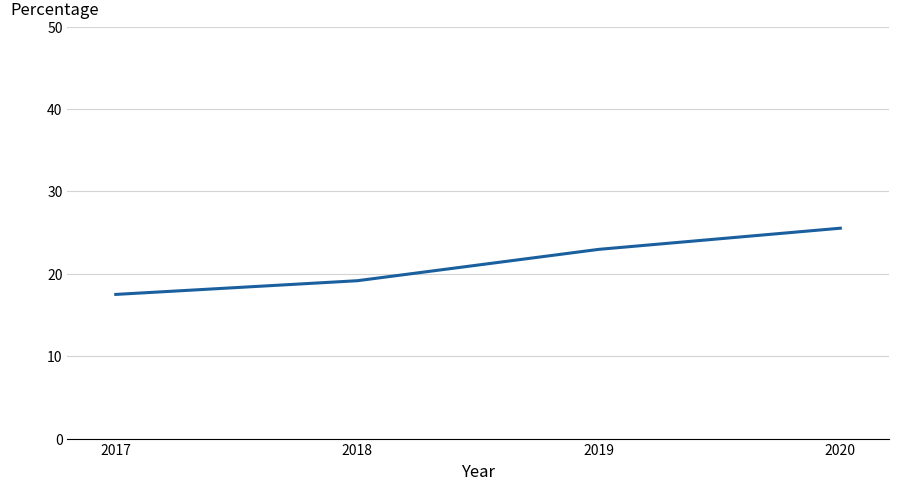

Which has a higher value, 2017 or 2018?

2018